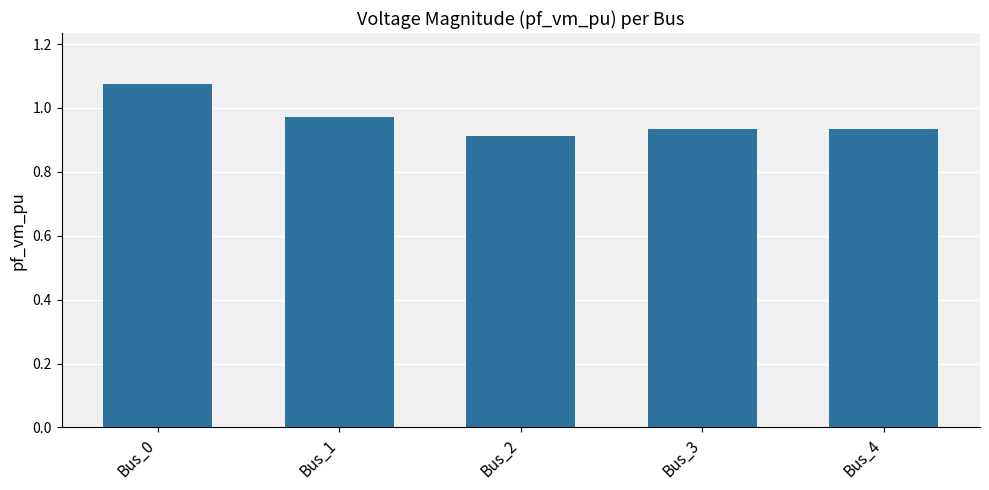

What is the sum of the values at Bus_1 and Bus_2?

1.9